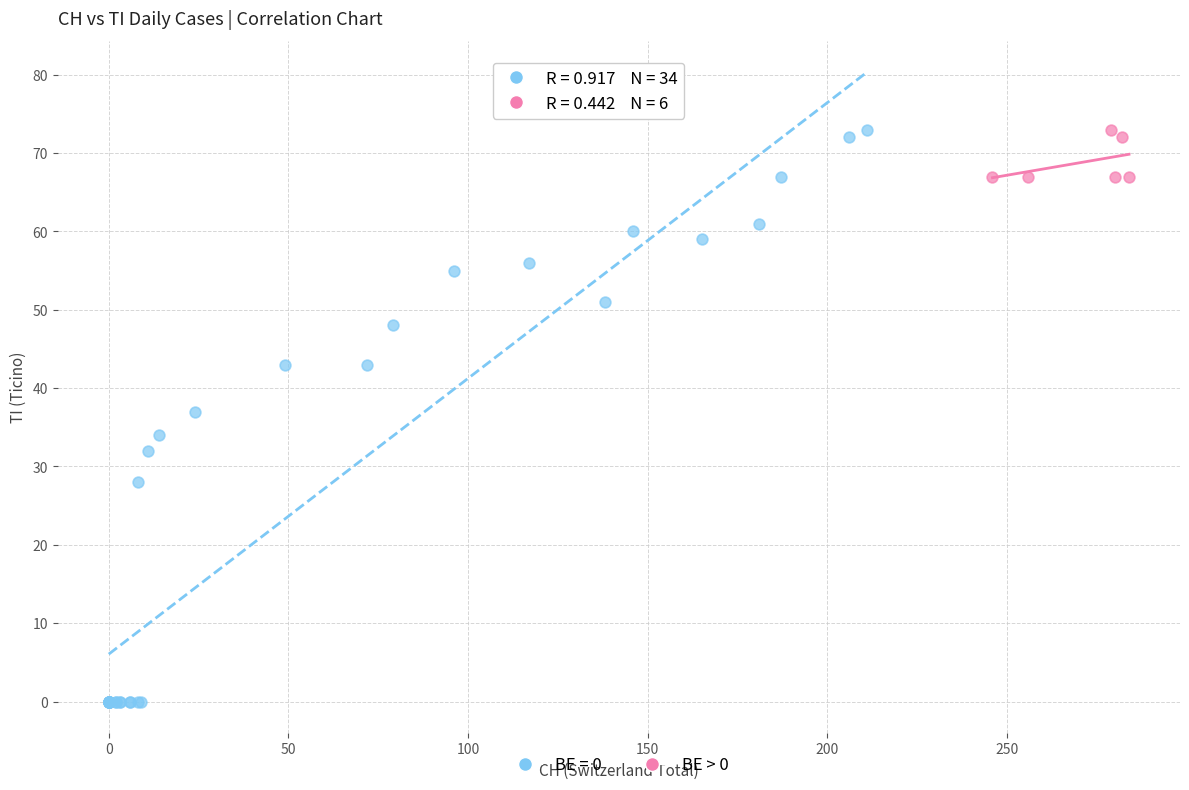

Which series has the widest spread of Y values?

BE = 0